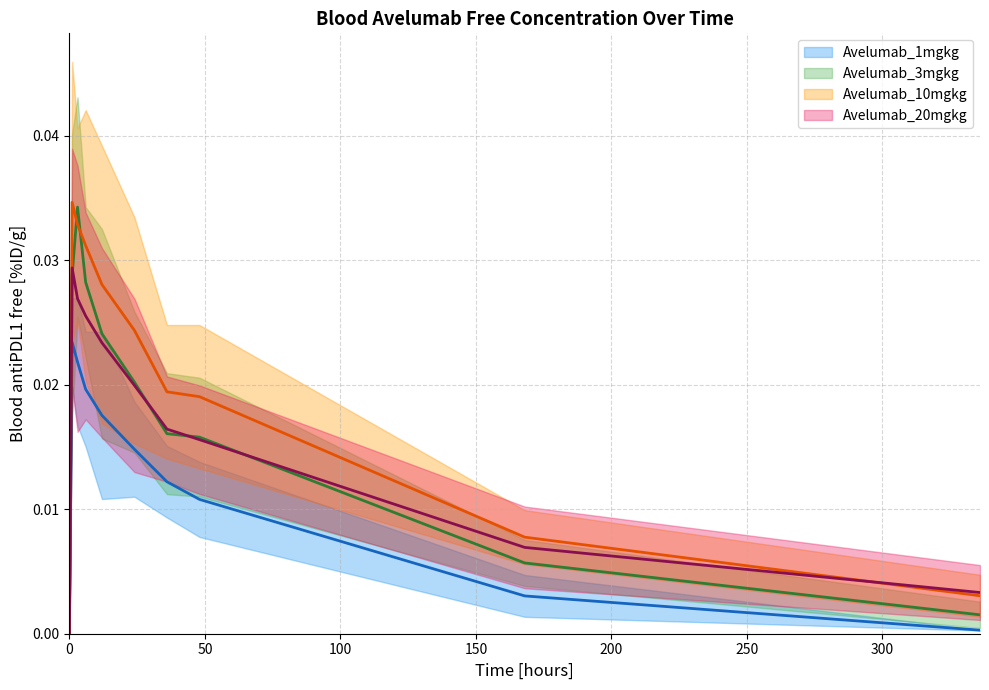

Is this an area chart (filled region under the line)?

No